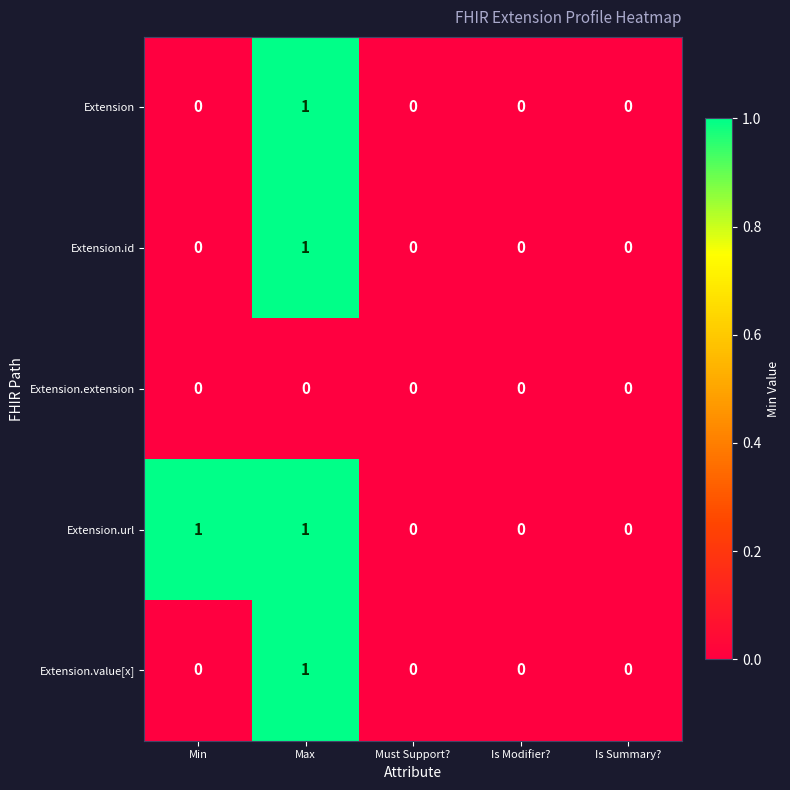

Which series has the largest total across all categories?

Extension.url